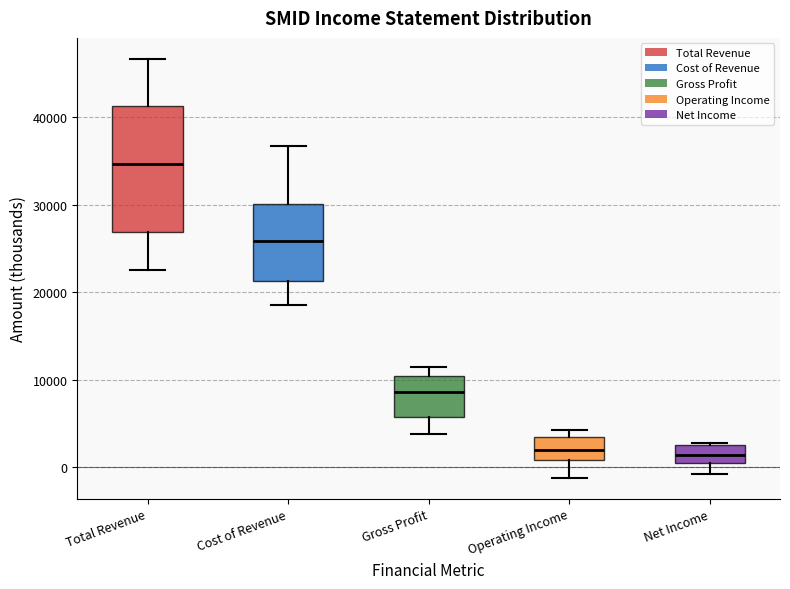

Where does the lower whisker of the box for Net Income end on the y-axis? The values are not printed on the chart, so give them approximately, as read against the axis.

-1000